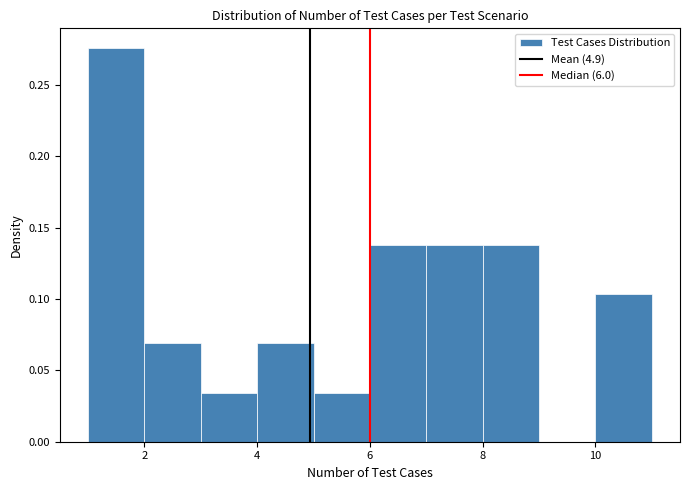

How tall is the bar that spans 4 to 5 on the x-axis? The values are not printed on the chart, so give them approximately, as read against the axis.

0.070